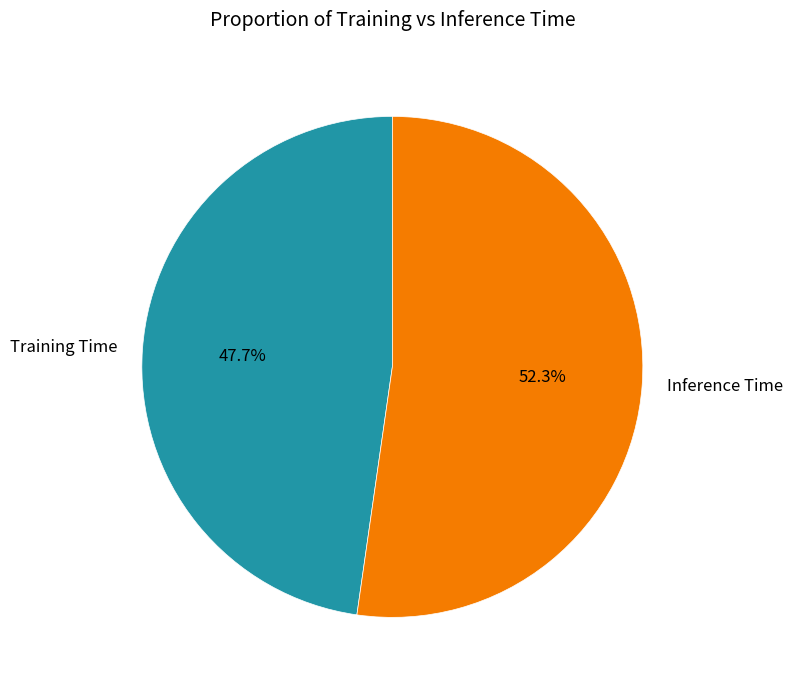

Which slice is the smallest?

Training Time